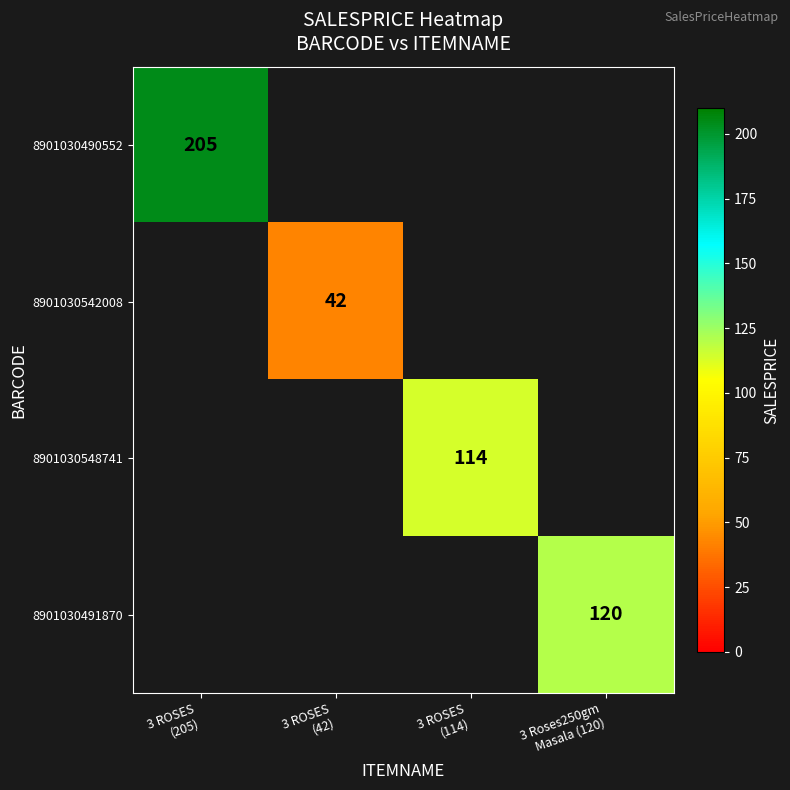

Which category has the lowest value across all series?

3 ROSES
(42)